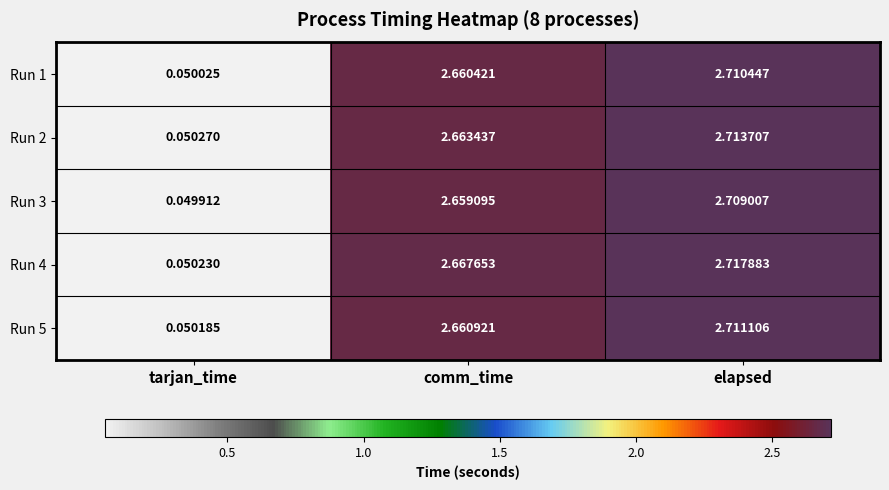

Which label corresponds to the largest value in the chart?

elapsed